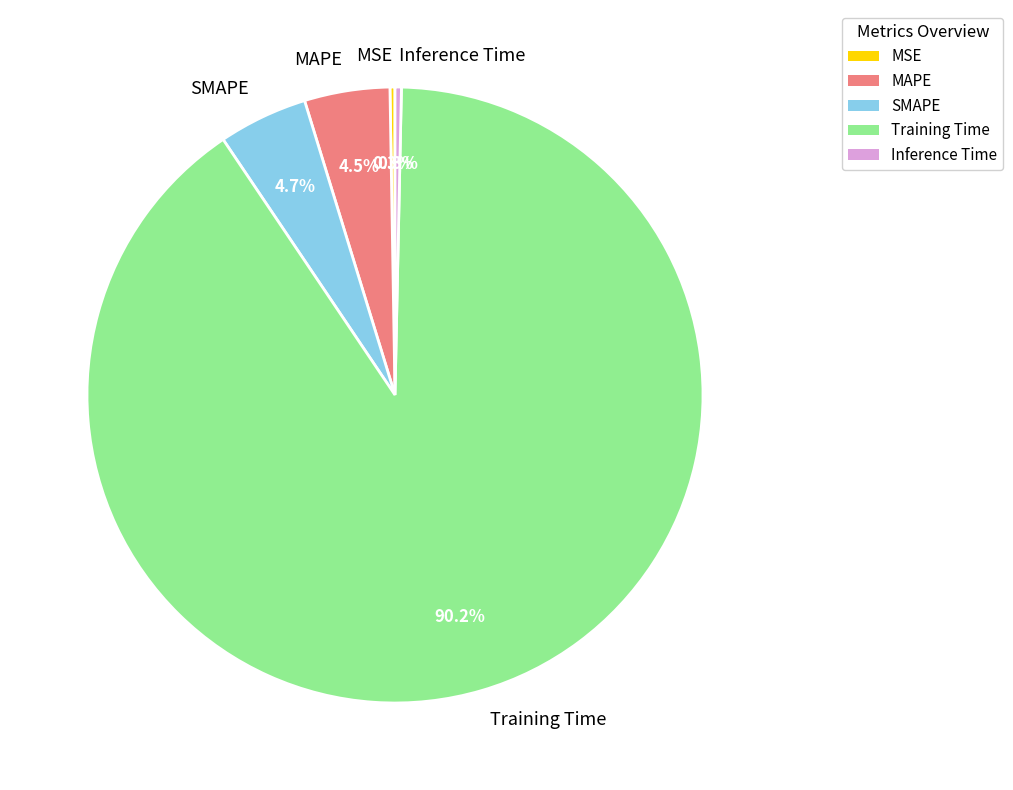

Does Training Time represent more than half of the total?

Yes